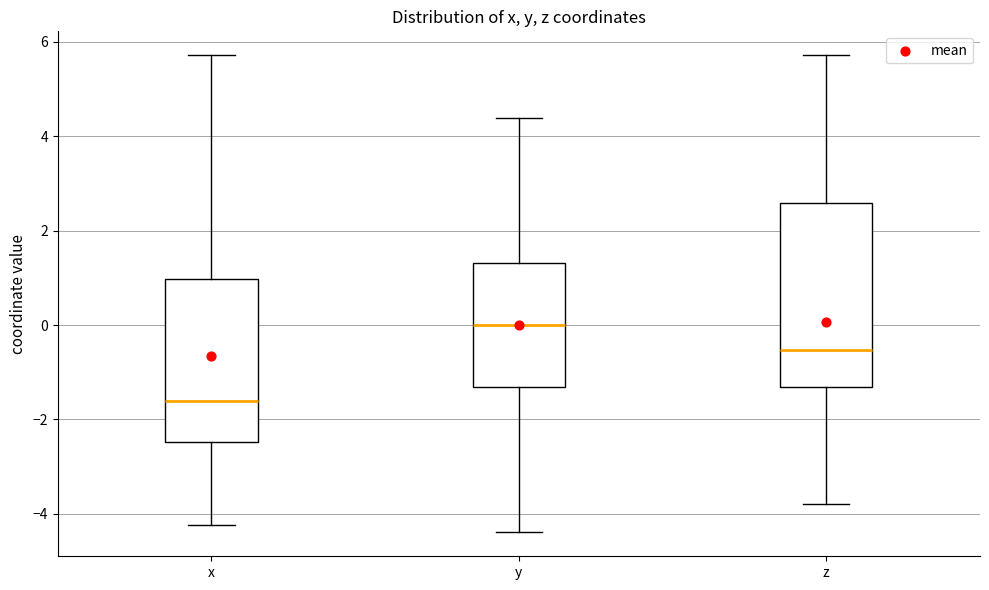

Reading left to right, transcribe this box plot: for each box, give where its median line is, the range the box spans, and where its two whiskers end, as read against the y-axis. The values are not printed on the chart, so give them approximately, as read against the axis.

x: median -1.6, box -2.4 to 1.0, whiskers -4.2 to 5.8
y: median 0.0, box -1.4 to 1.4, whiskers -4.4 to 4.4
z: median -0.6, box -1.4 to 2.6, whiskers -3.8 to 5.8